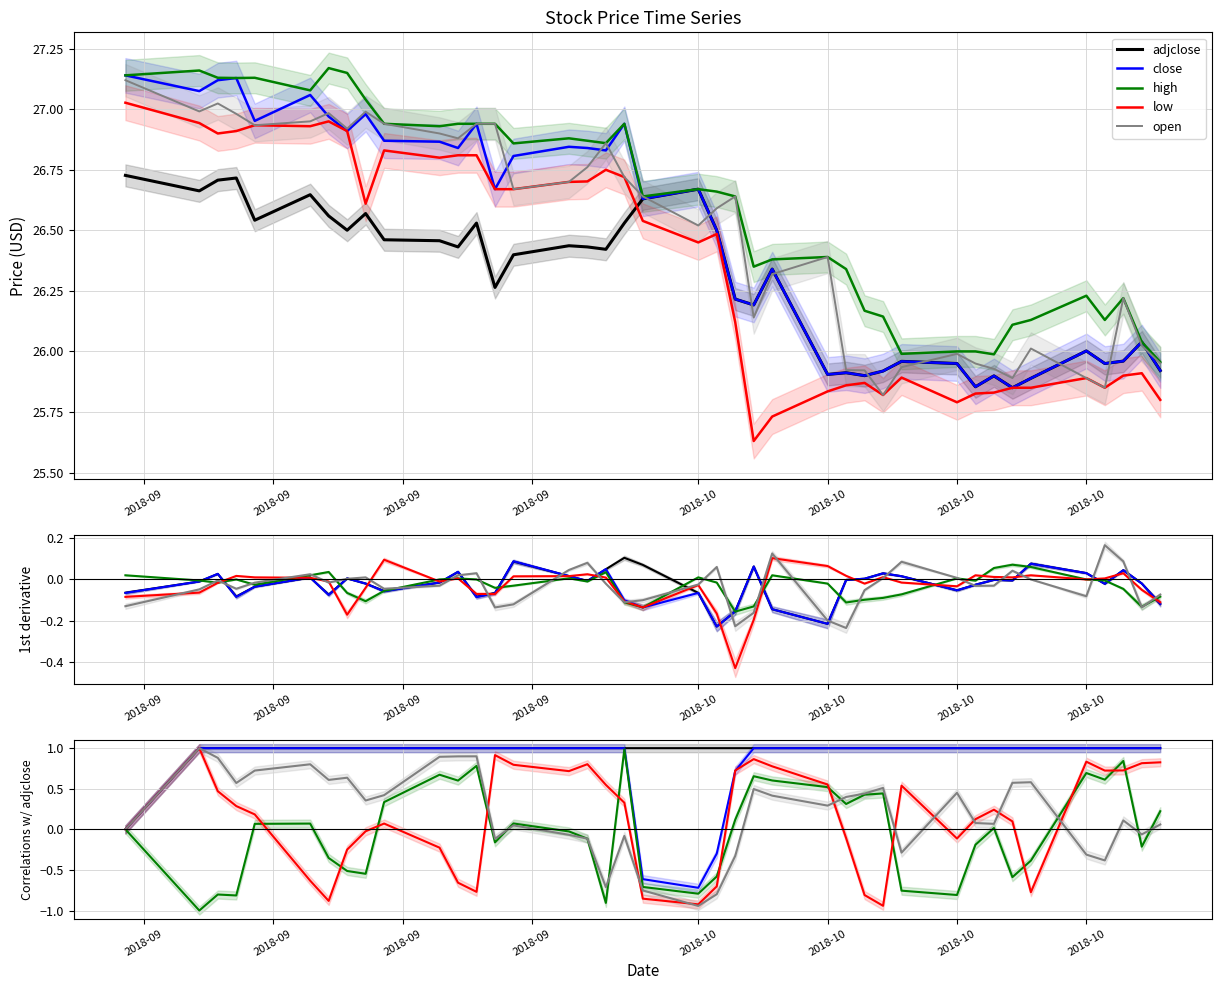

How many values in the open series are below 0?

13